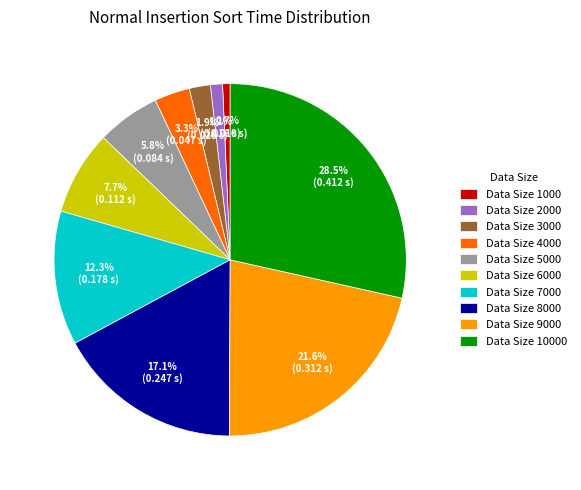

What percentage is NOT represented by Data Size 9000?

78.4%